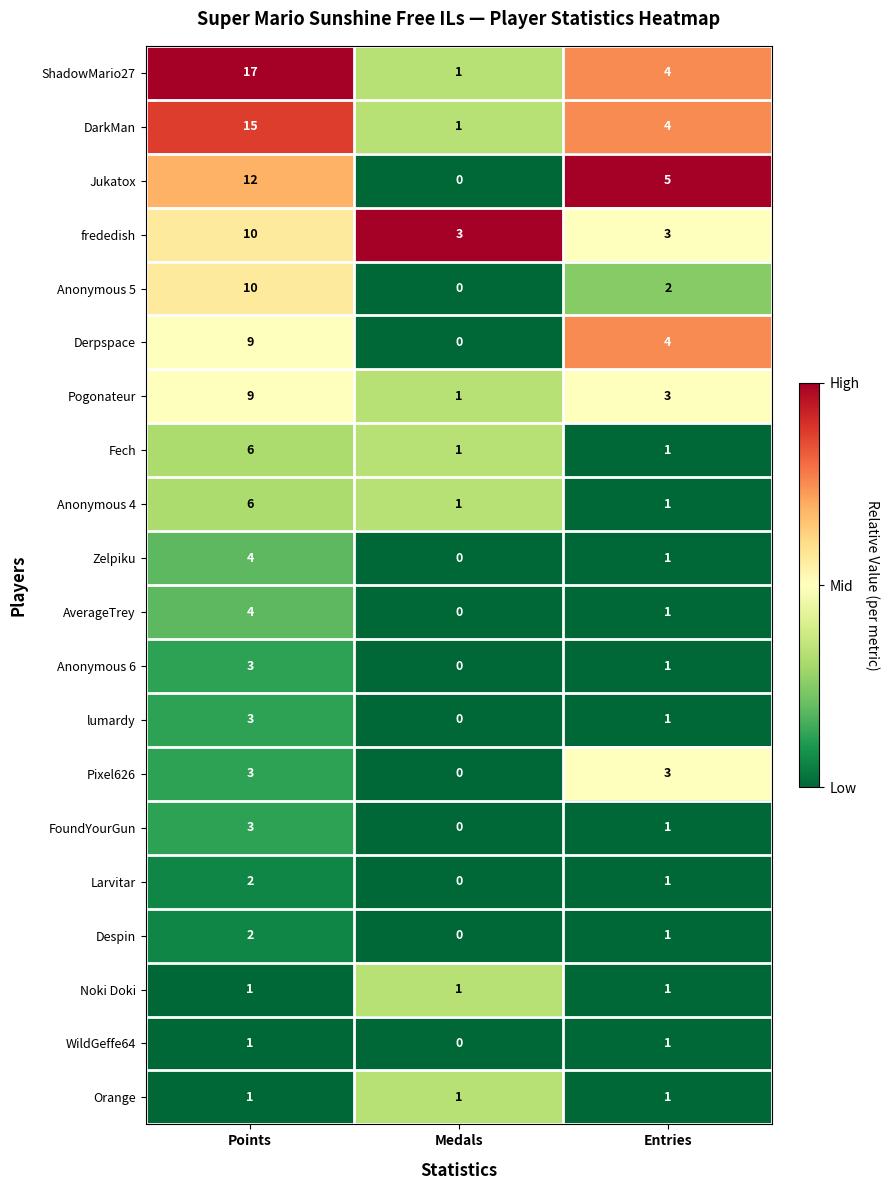

Which series has the widest spread of values?

ShadowMario27